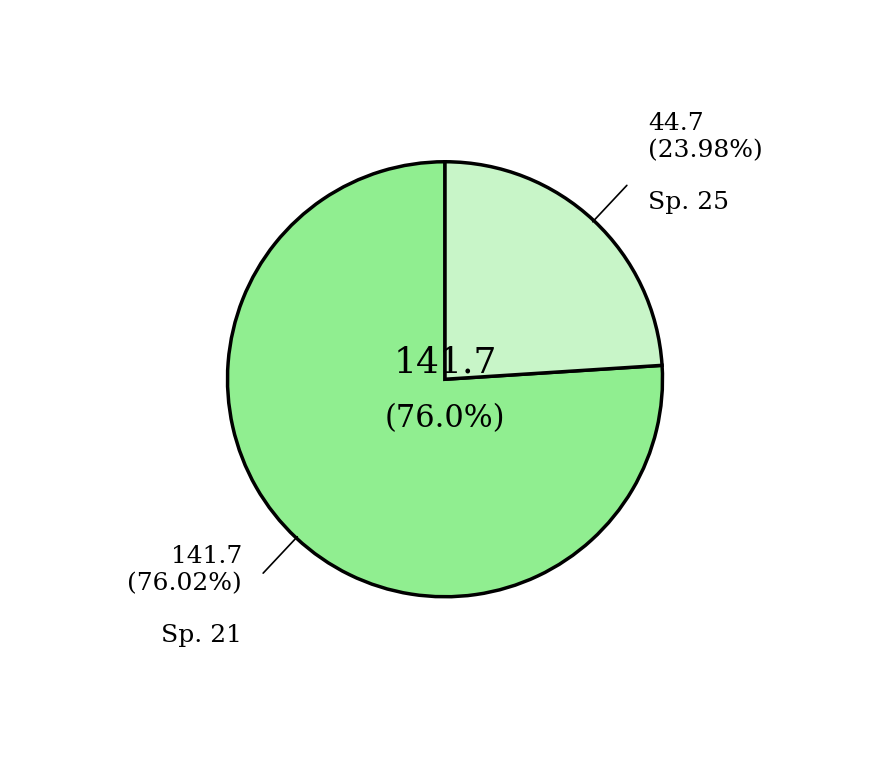

Does any single category account for the majority?

Yes